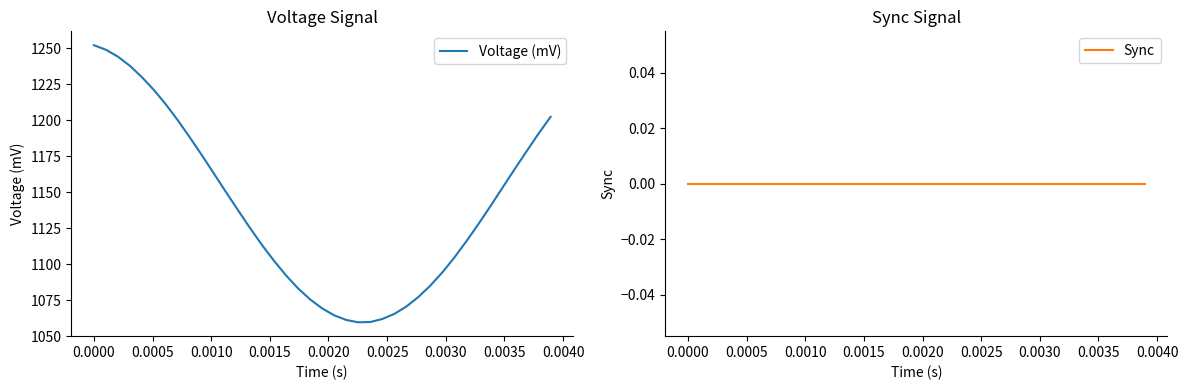

Rank the series by their average value, from highest to lowest.

Voltage (mV), Sync